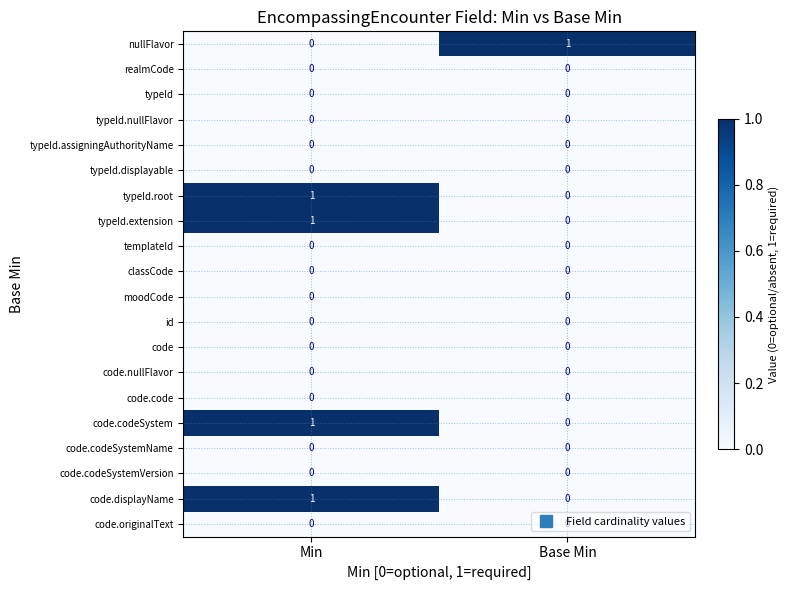

What is the total value across all series at Min?

4